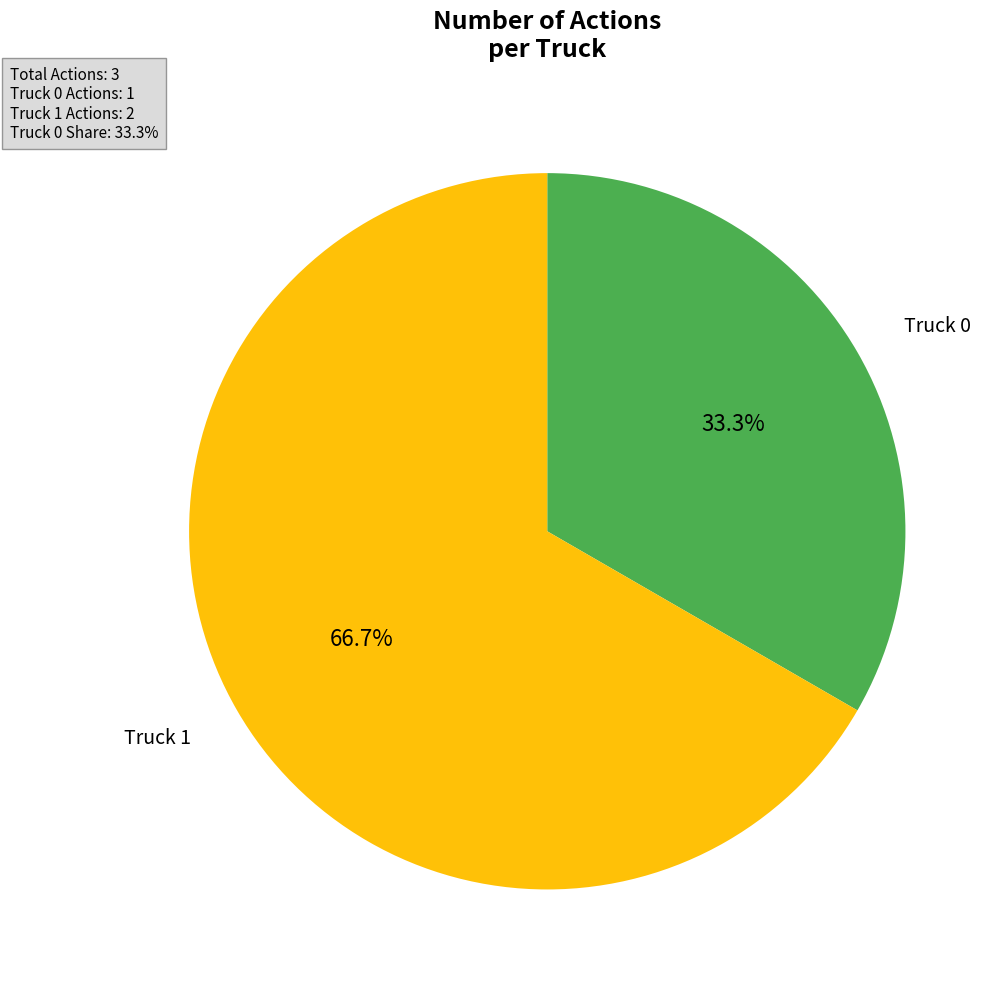

To the nearest percent, what is the average slice percentage?

50%